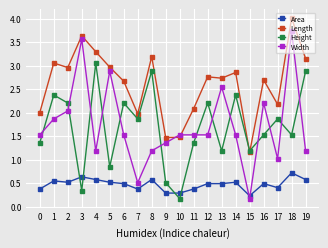

True or false: Area and Height cross at least once.

True